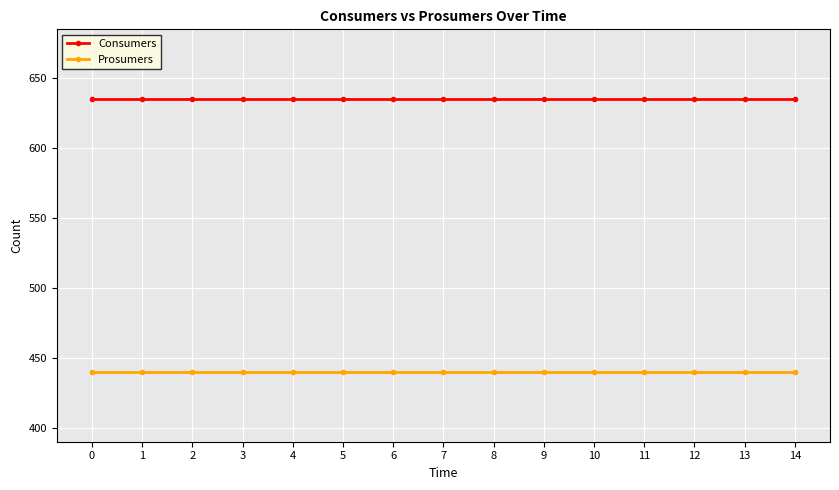

What is the difference between the highest and lowest values at 4?

195